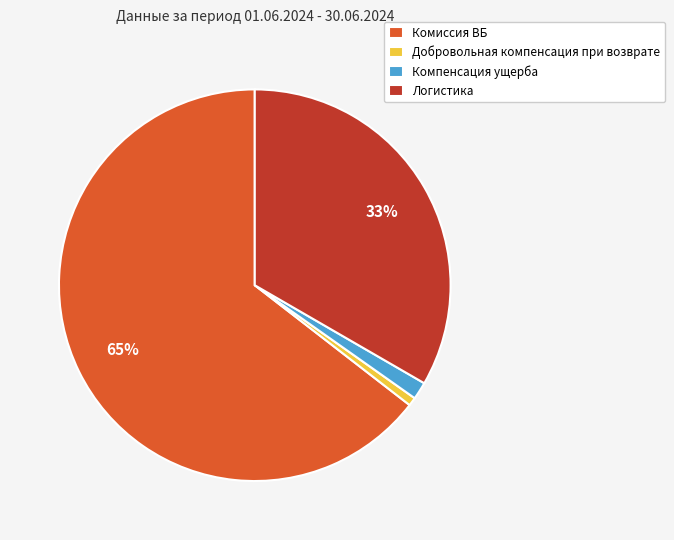

To the nearest percent, what portion does Добровольная компенсация при возврате represent?

1%